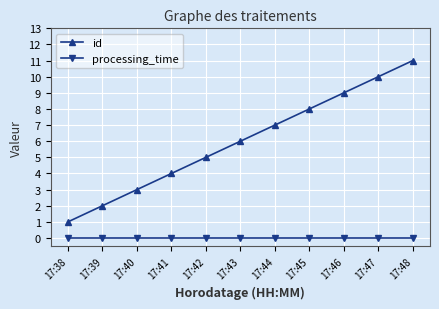

What is the total value across all series at 17:45?

8